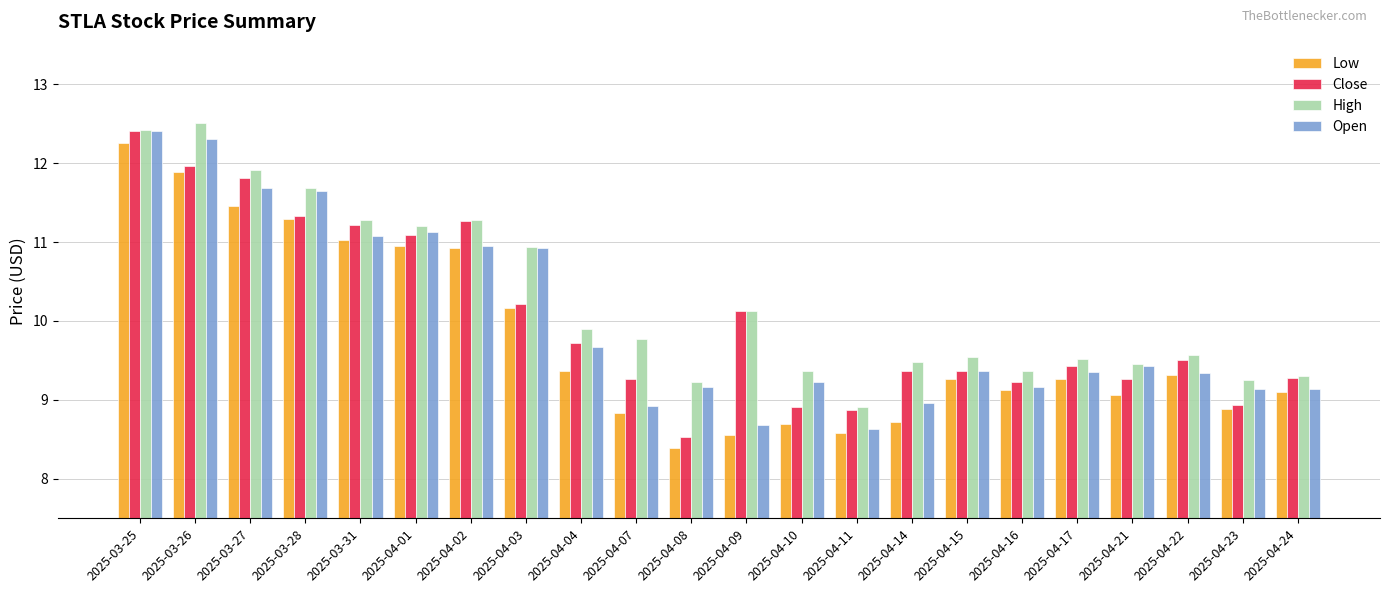

At how many categories does at least one series exceed 10?

9